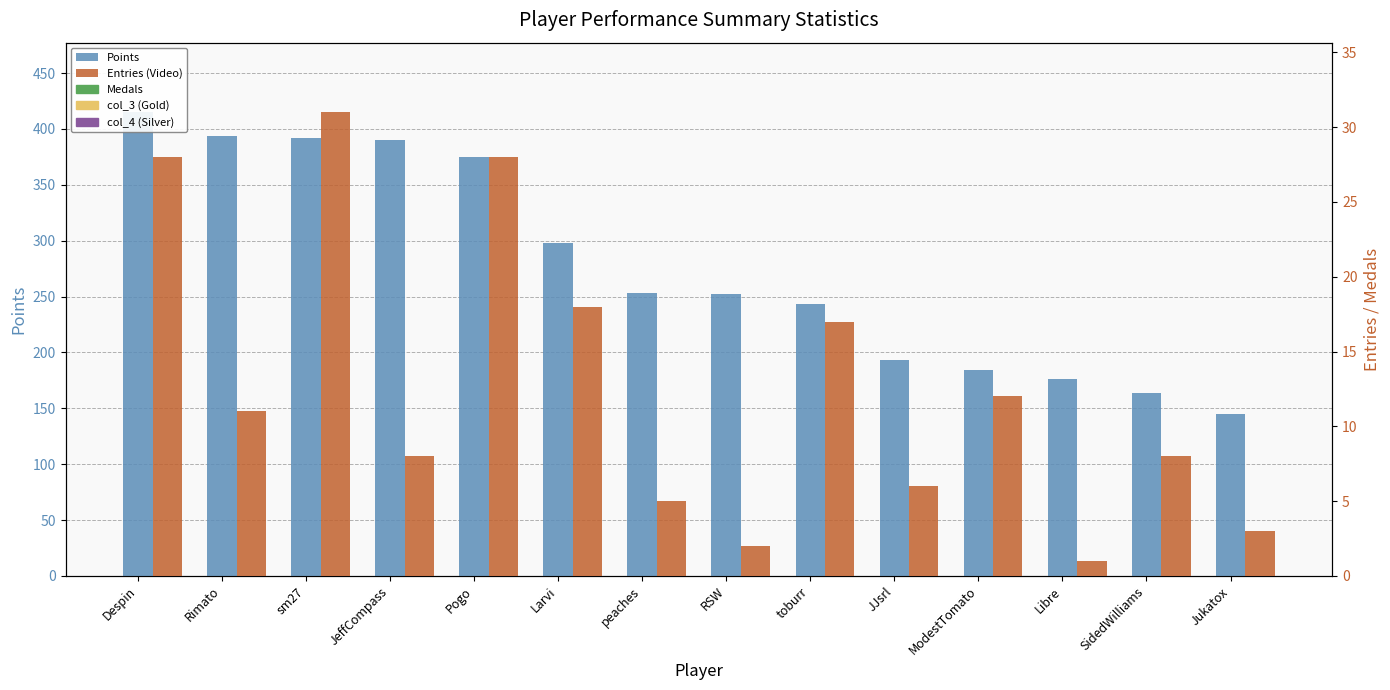

What value does the Entries (Video) series have at toburr, to the nearest 10?

20